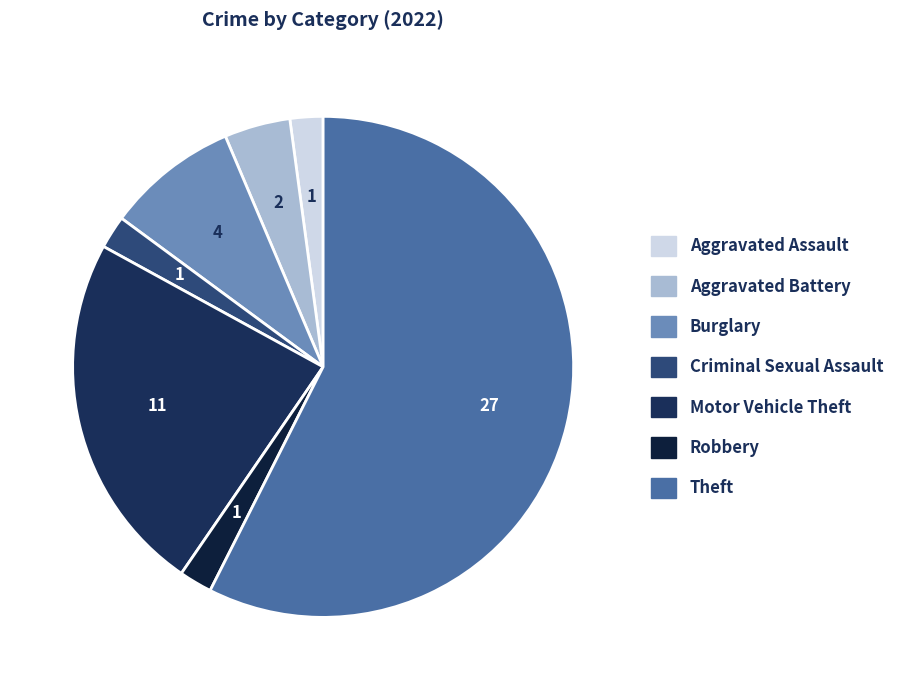

Between Aggravated Assault and Burglary, which is larger?

Burglary